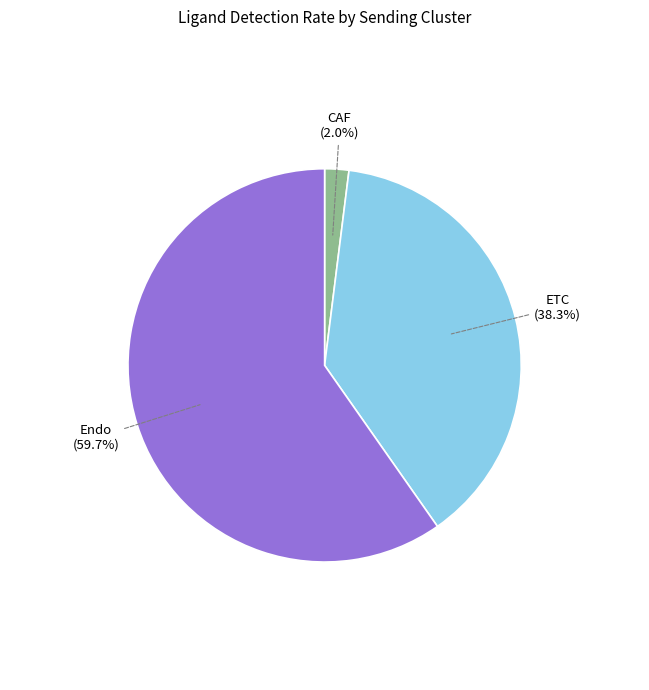

True or false: Endo accounts for 60% of the total.

True